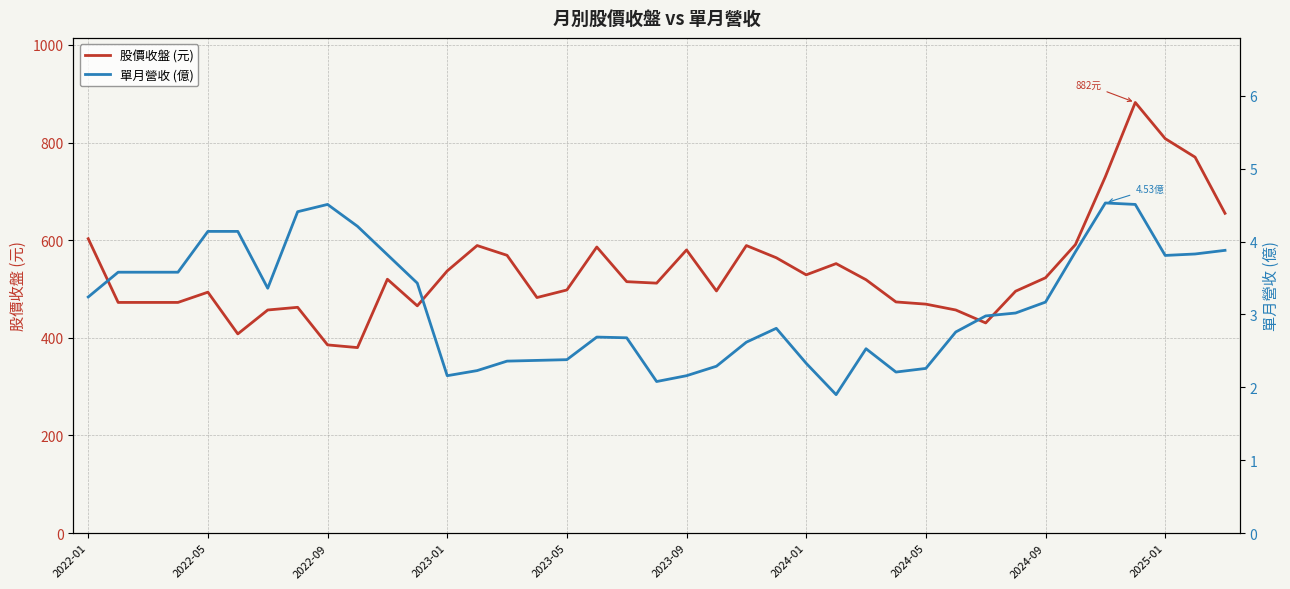

The value of 股價收盤 (元) at 26 is 184.3. True or false?

False